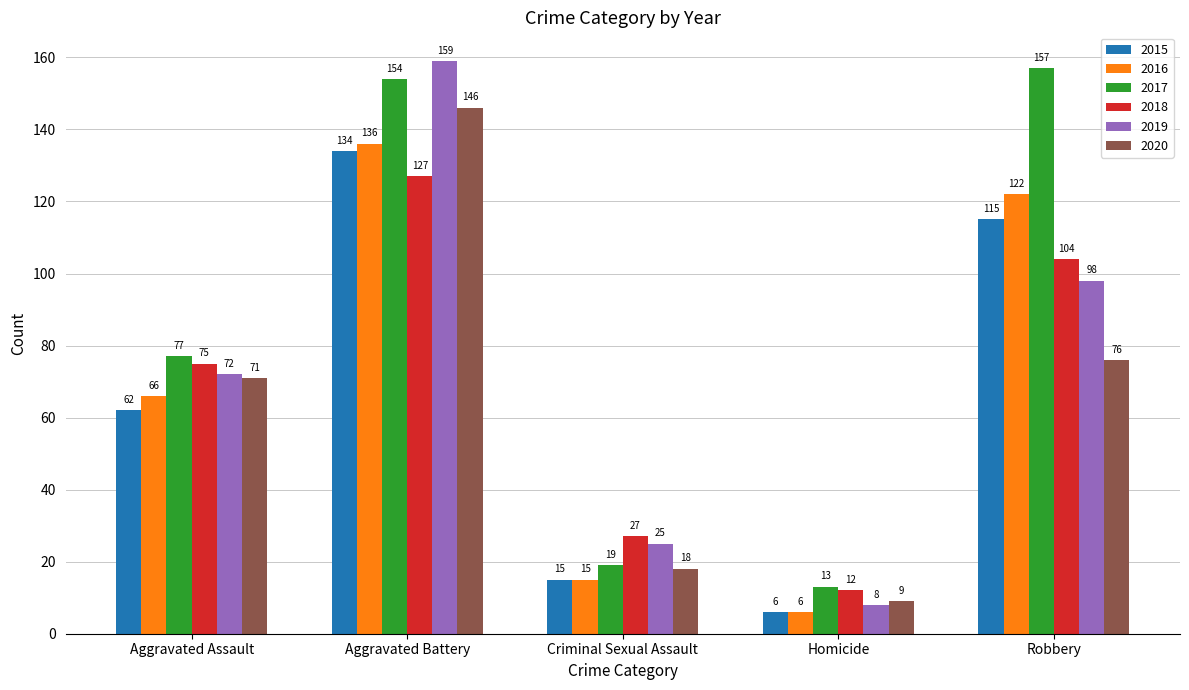

What position from the left is Robbery?

5